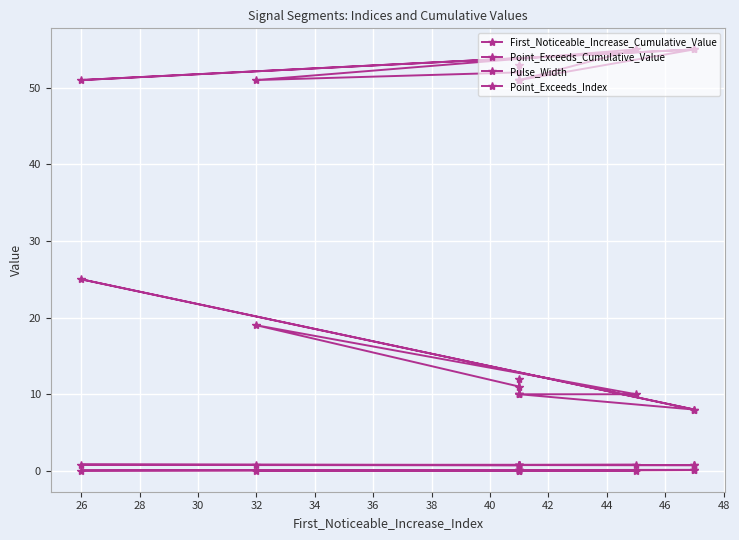

Which series has the largest total across all categories?

Point_Exceeds_Index